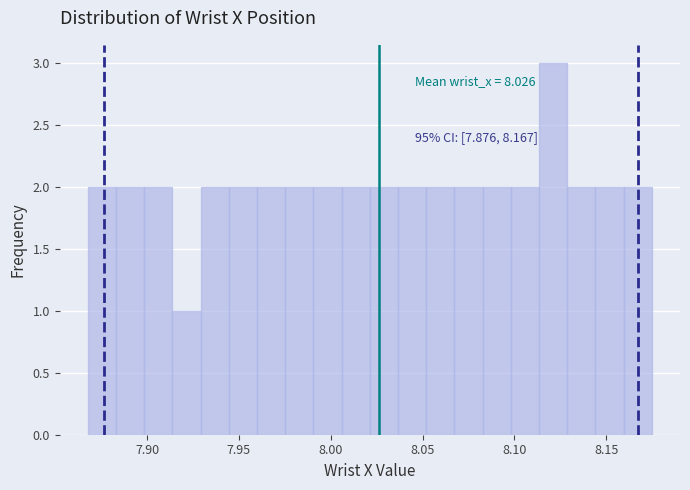

Read against the x-axis, roughly where is the centre of the tallest bar?

8.120